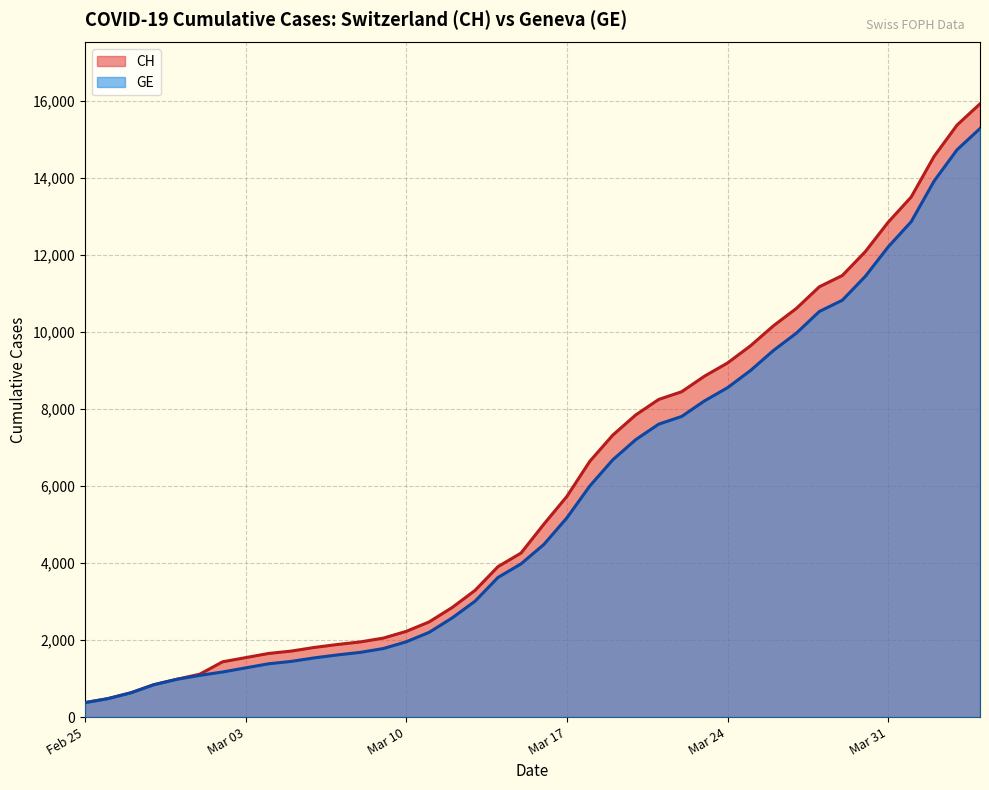

What is the highest value of the GE series?

15284